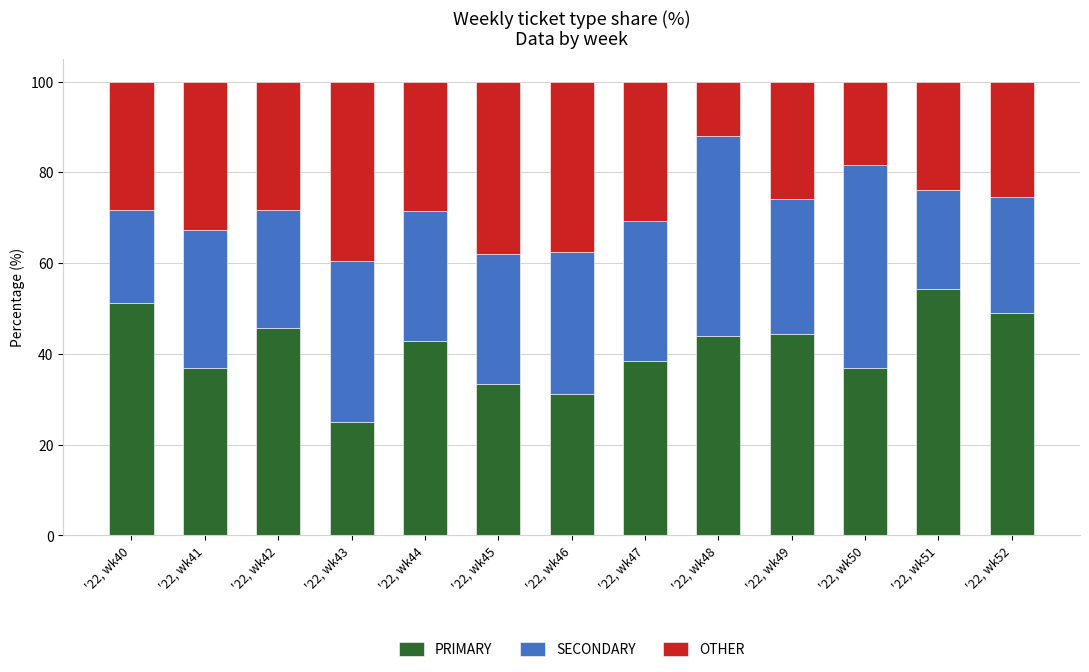

List the labels in order of PRIMARY value, largest first.

'22, wk51, '22, wk40, '22, wk52, '22, wk42, '22, wk49, '22, wk48, '22, wk44, '22, wk47, '22, wk41, '22, wk50, '22, wk45, '22, wk46, '22, wk43